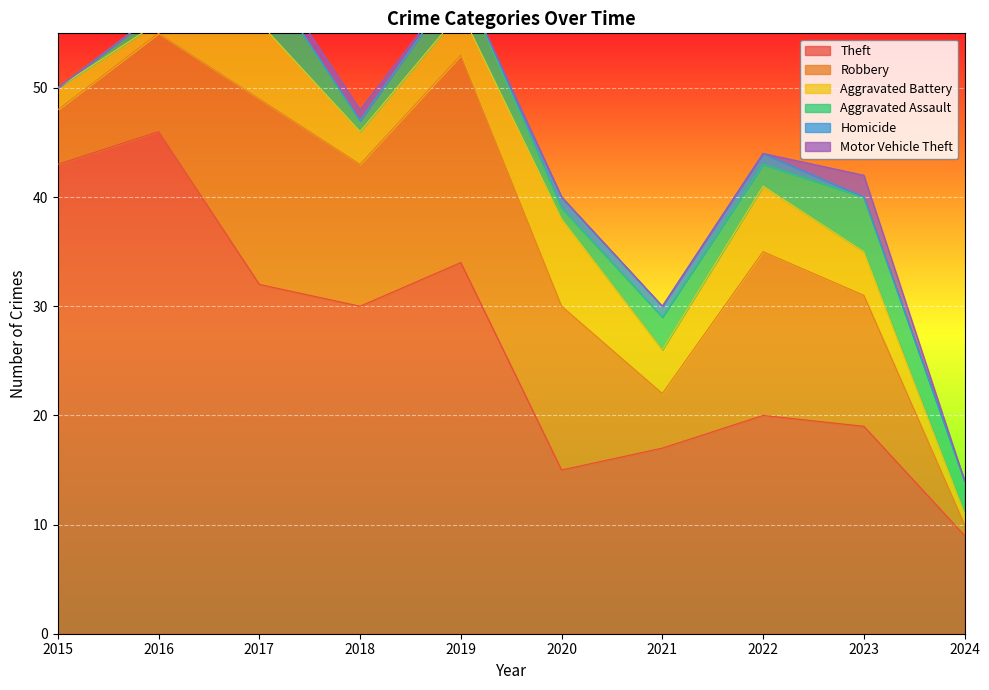

How many interior local valleys does the Theft series have?

2